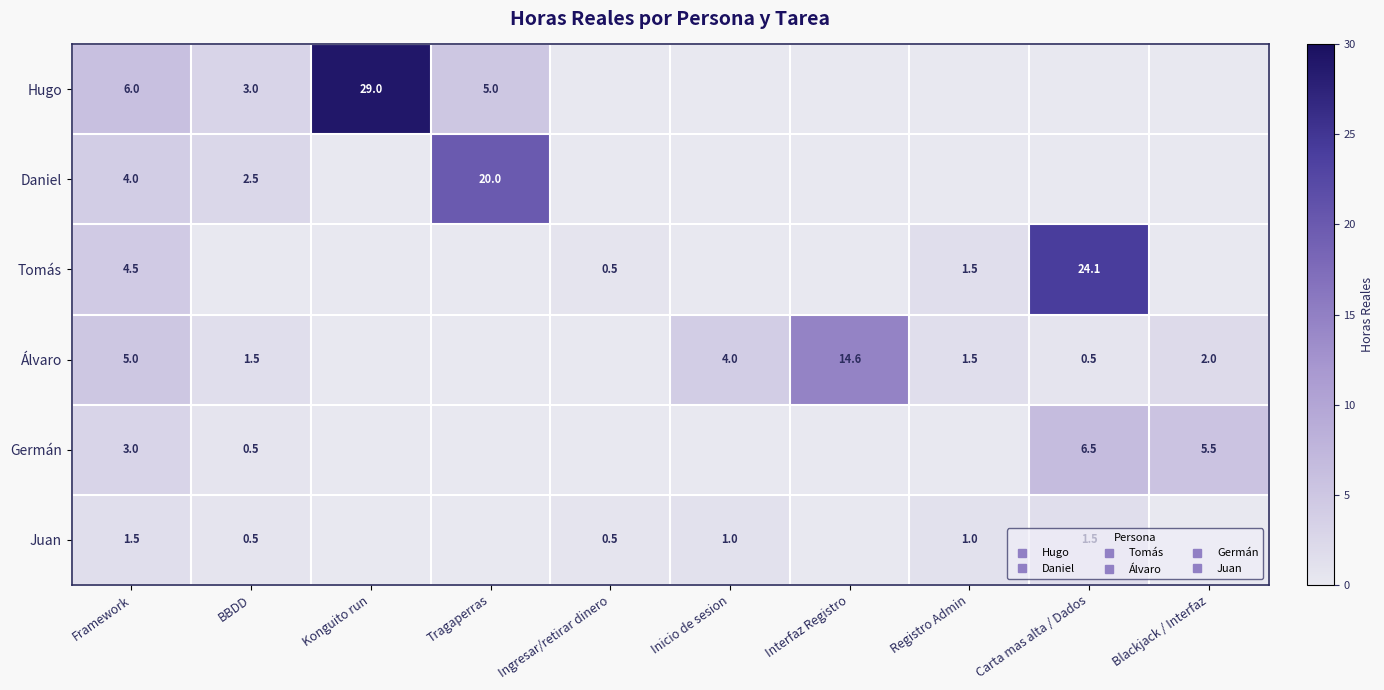

How many series are shown in this chart?

6